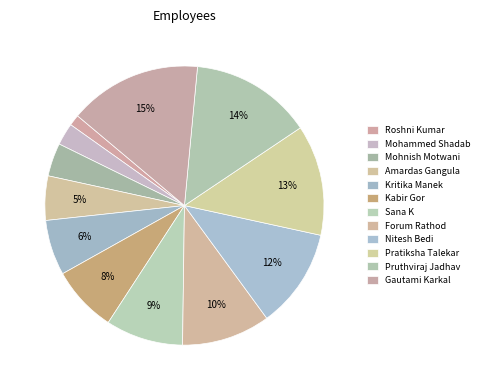

To the nearest percent, what percentage of the pie is Gautami Karkal?

15%